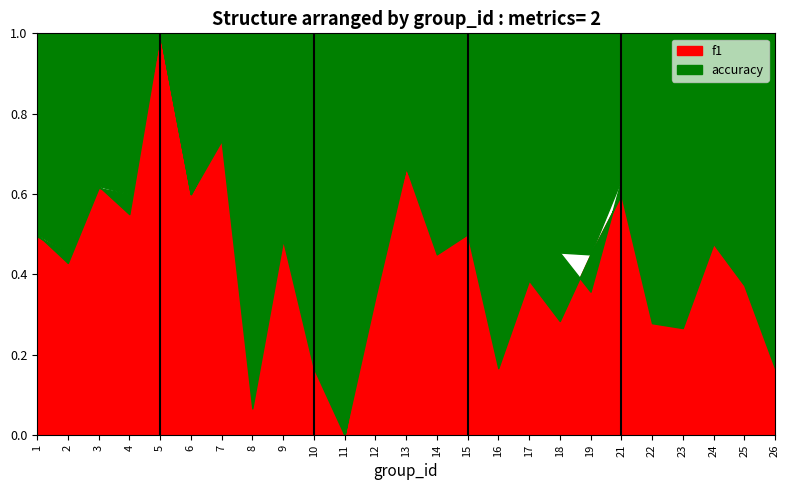

Does the chart display data point markers on the line(s)?

No